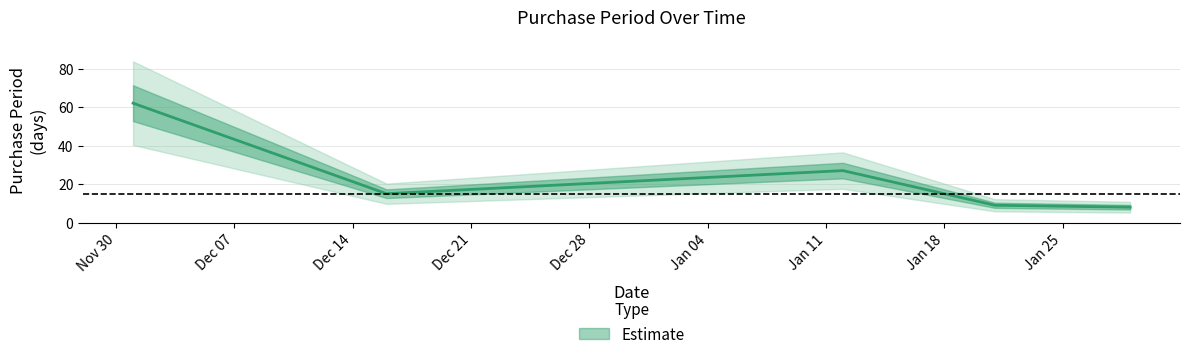

How many values are below 15?

2